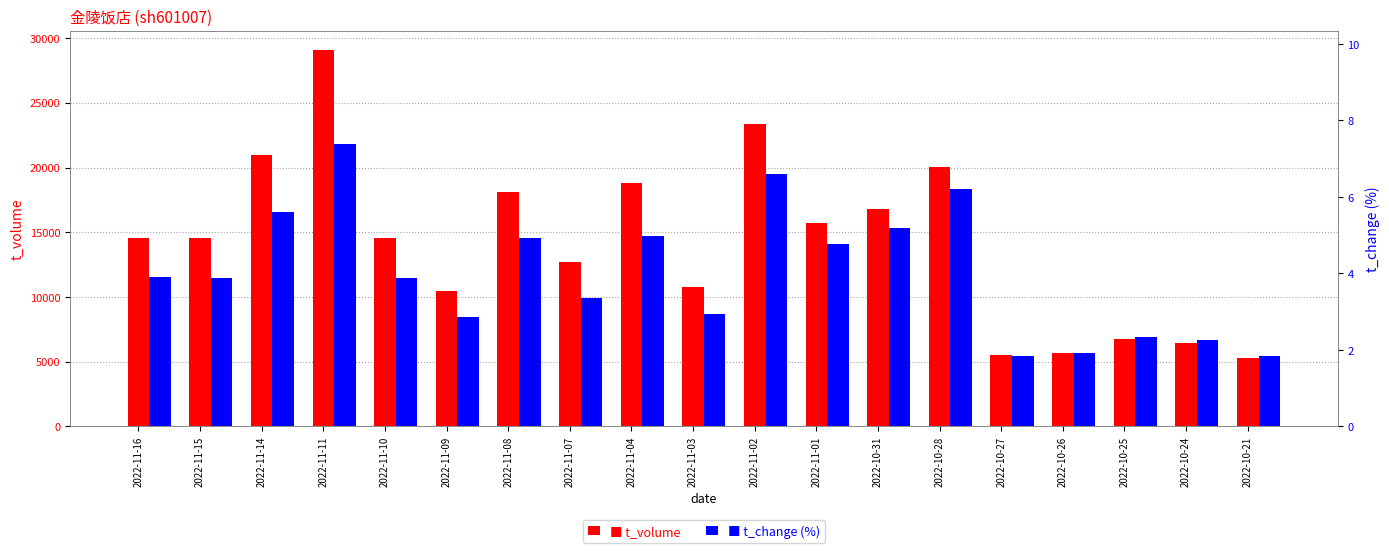

Reading left to right, extract all data points from this chart.

t_volume: 14586.0	14550.0	20948.0	29109.0	14541.0	10447.0	18117.0	12720.0	18787.0	10781.0	23378.0	15709.0	16813.0	20028.0	5514.0	5677.0	6743.0	6421.0	5293.0
t_change: 3.9	3.9	5.6	7.4	3.9	2.9	4.9	3.4	5.0	2.9	6.6	4.8	5.2	6.2	1.8	1.9	2.3	2.3	1.8